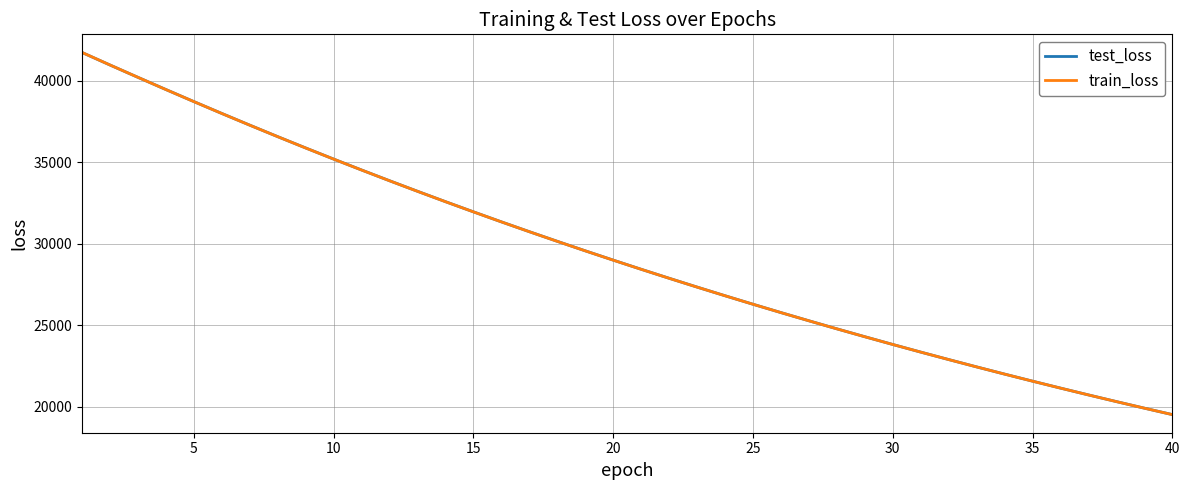

Which series has the widest spread of values?

train_loss